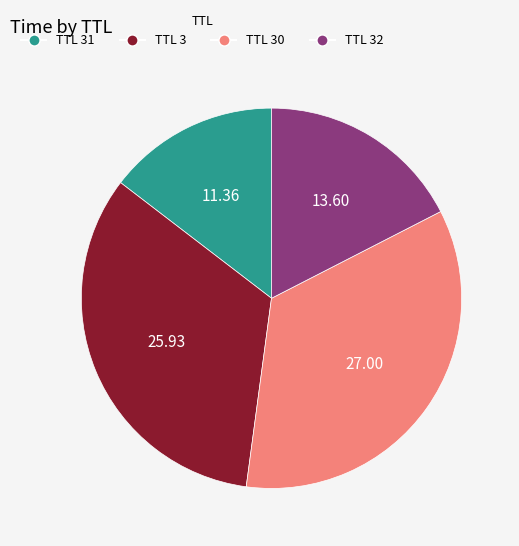

Does any single category account for the majority?

No